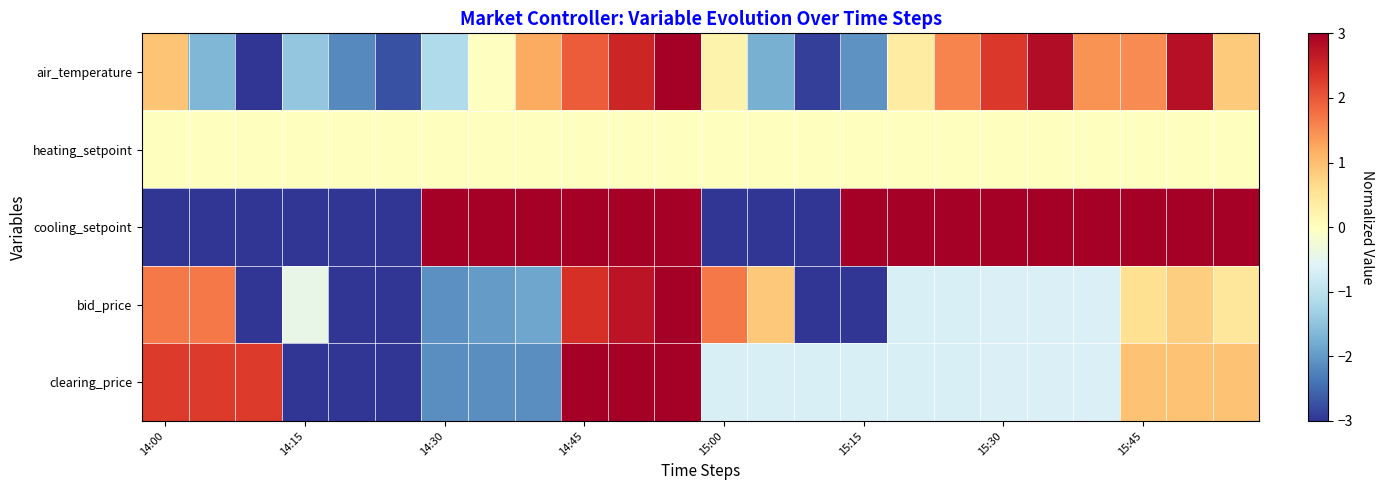

At which category is the sum across all series the highest?

11